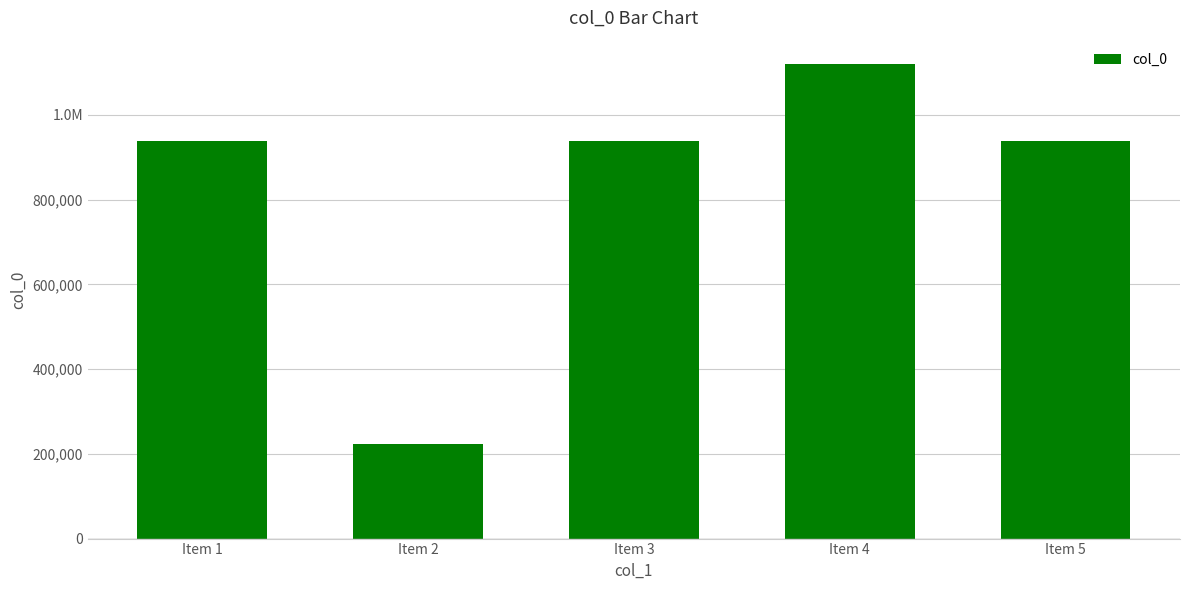

Reading left to right, list all the values displayed in this chart.

938912	222603	939027	1118973	938913